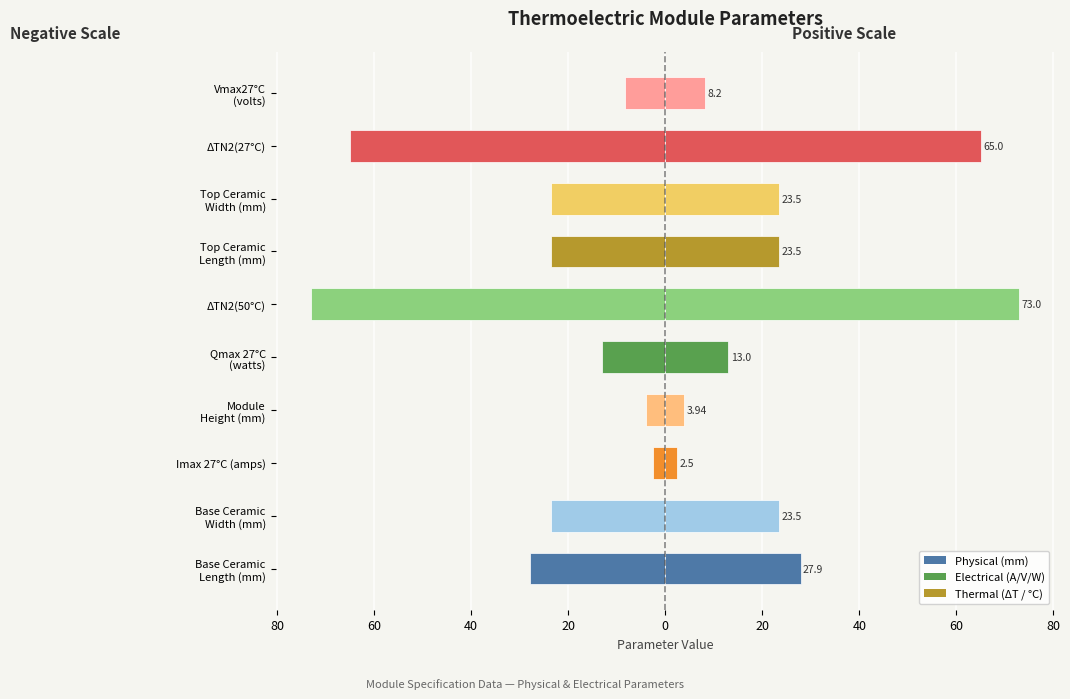

What is the difference between the second highest and second lowest values in the Value (Left) series?

61.1